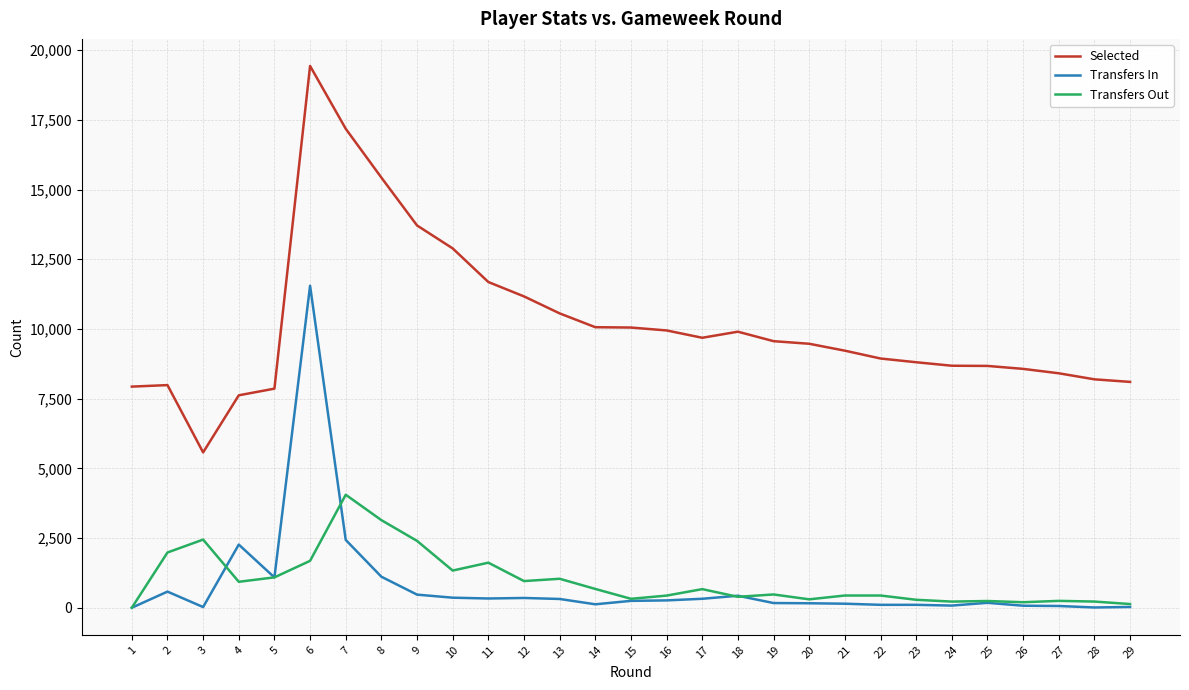

The value of Transfers In at 18 is 430. True or false?

True